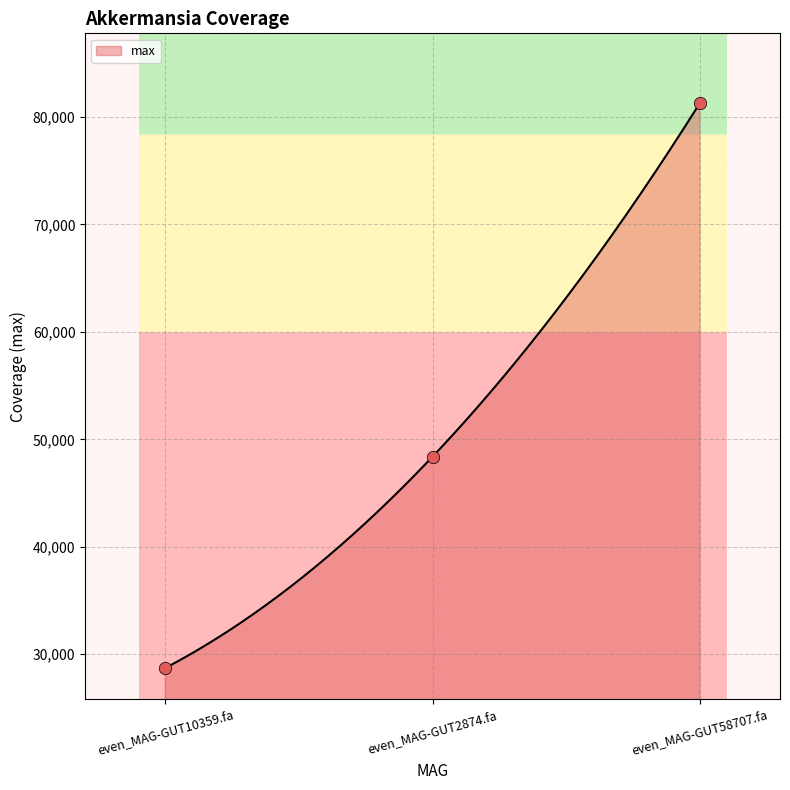

Which has a higher value, even_MAG-GUT10359.fa or even_MAG-GUT58707.fa?

even_MAG-GUT58707.fa